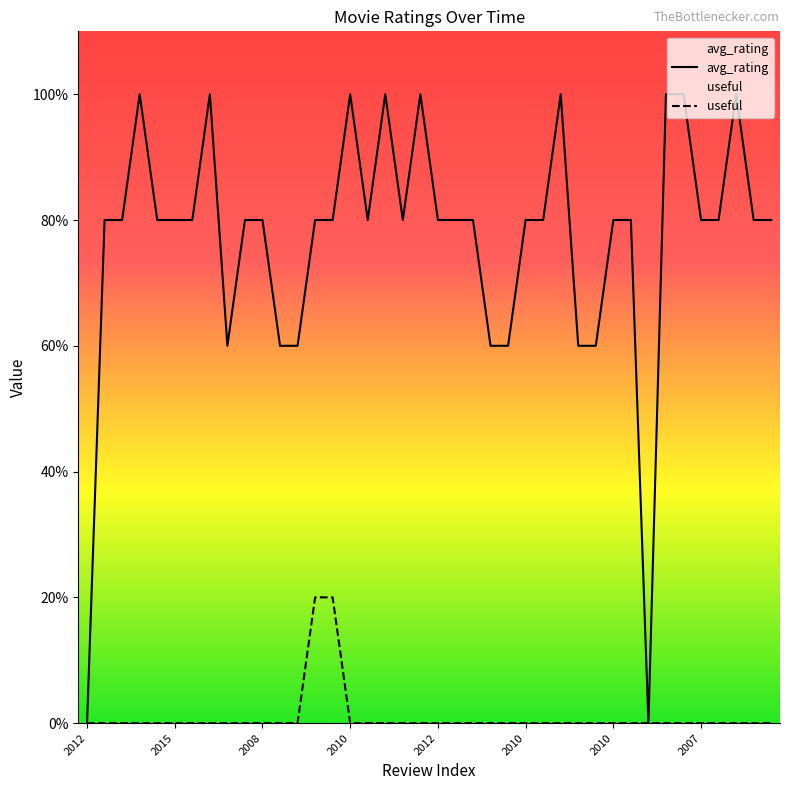

Does the chart display data point markers on the line(s)?

No